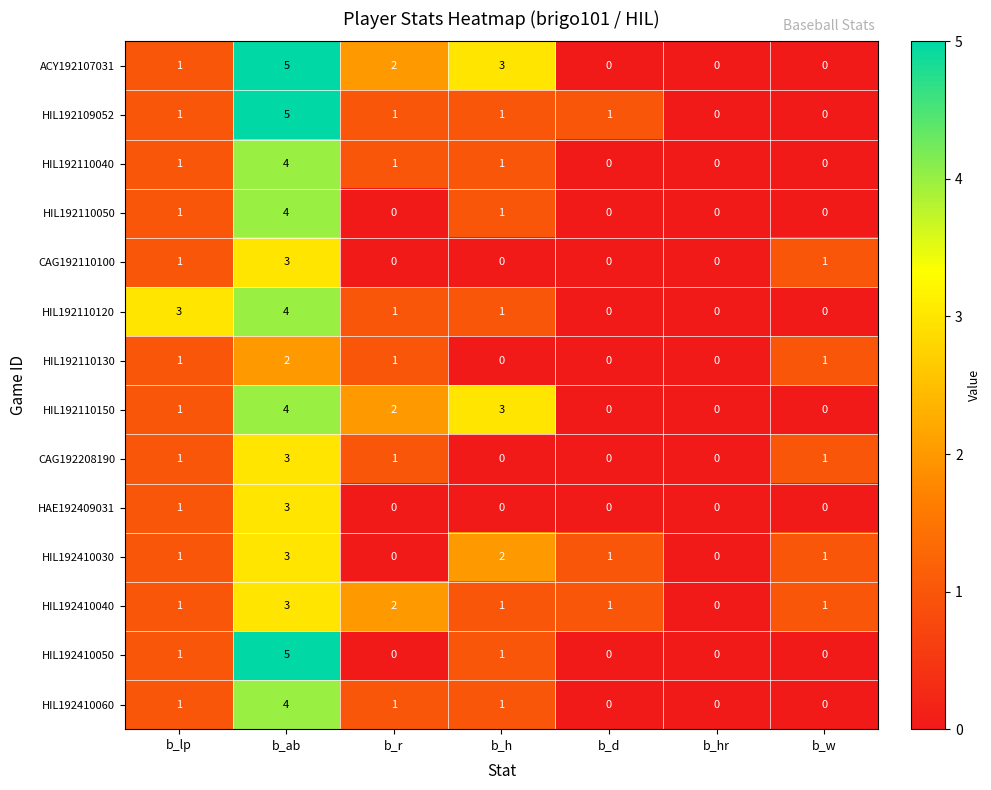

What is the sum of all HIL192410040 values?

9